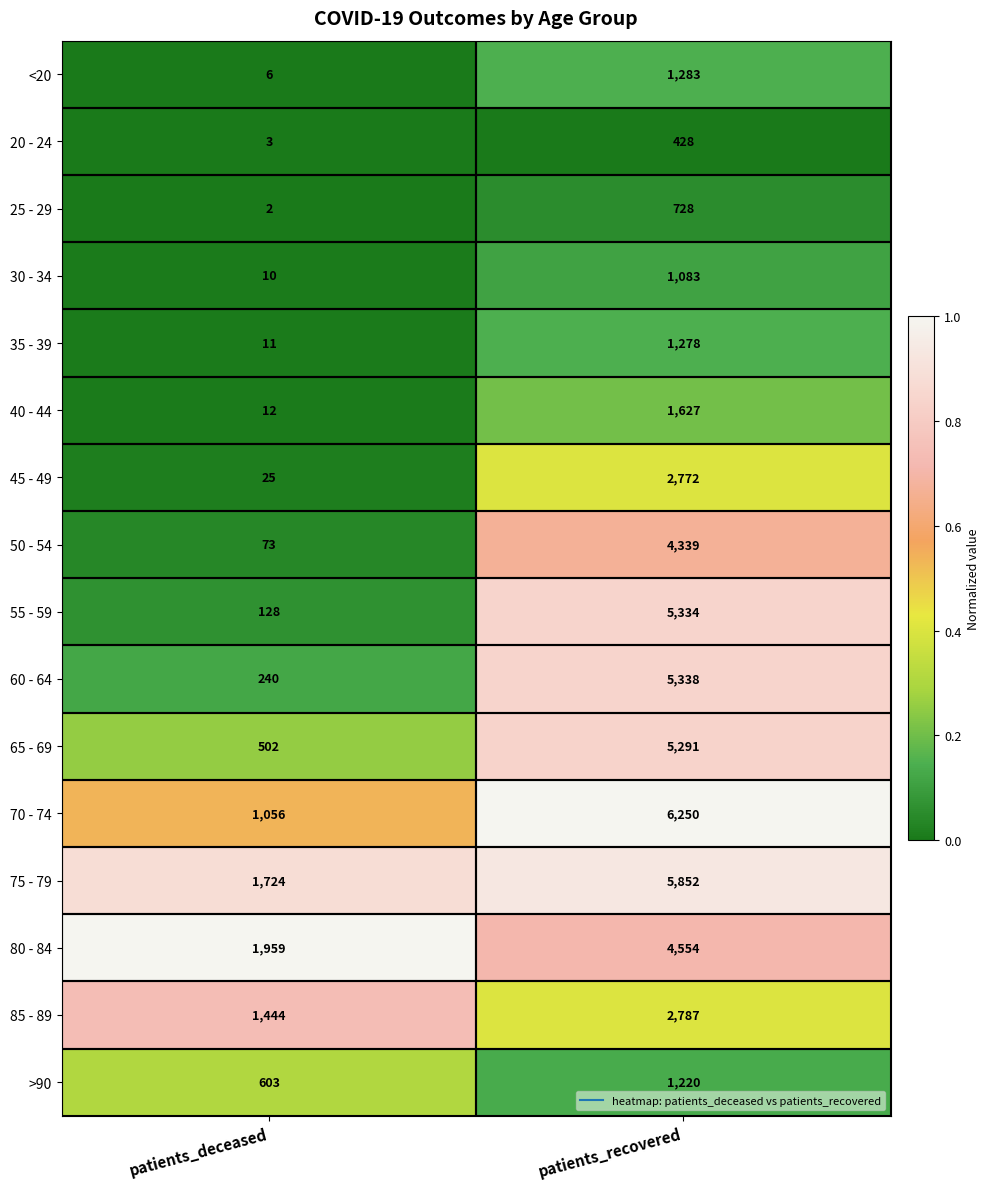

At patients_recovered, list the series in order from largest to smallest.

70 - 74, 75 - 79, 60 - 64, 55 - 59, 65 - 69, 80 - 84, 50 - 54, 85 - 89, 45 - 49, 40 - 44, <20, 35 - 39, >90, 30 - 34, 25 - 29, 20 - 24